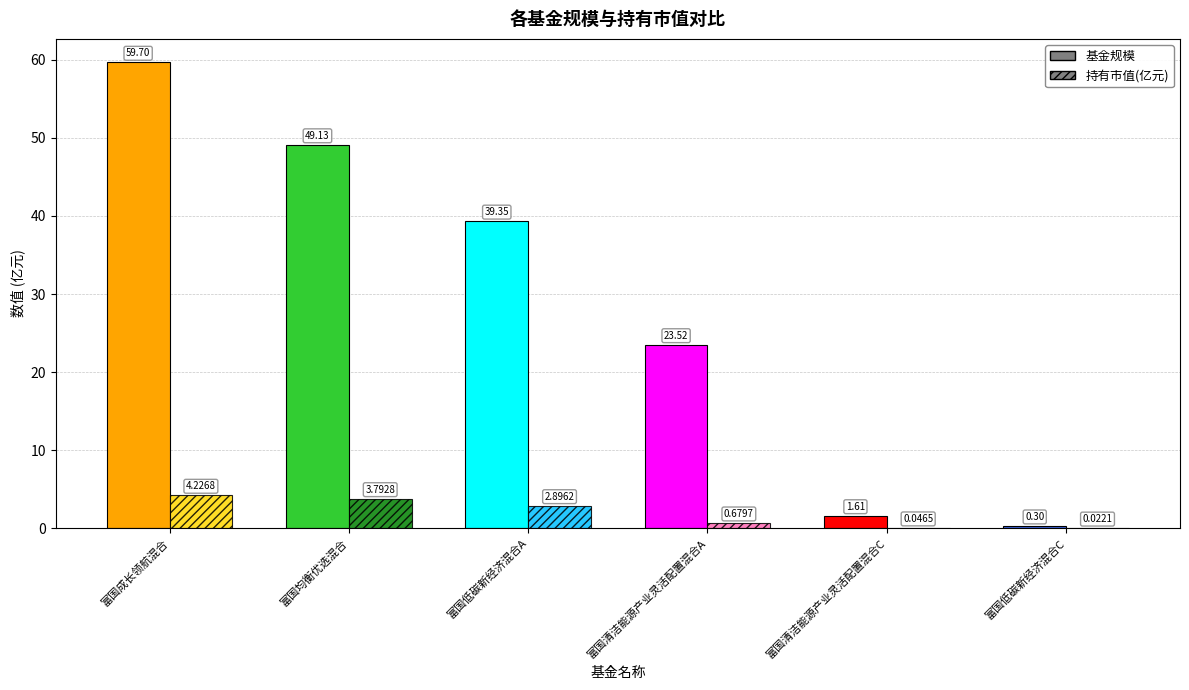

At which category is the sum across all series the highest?

富国成长领航混合